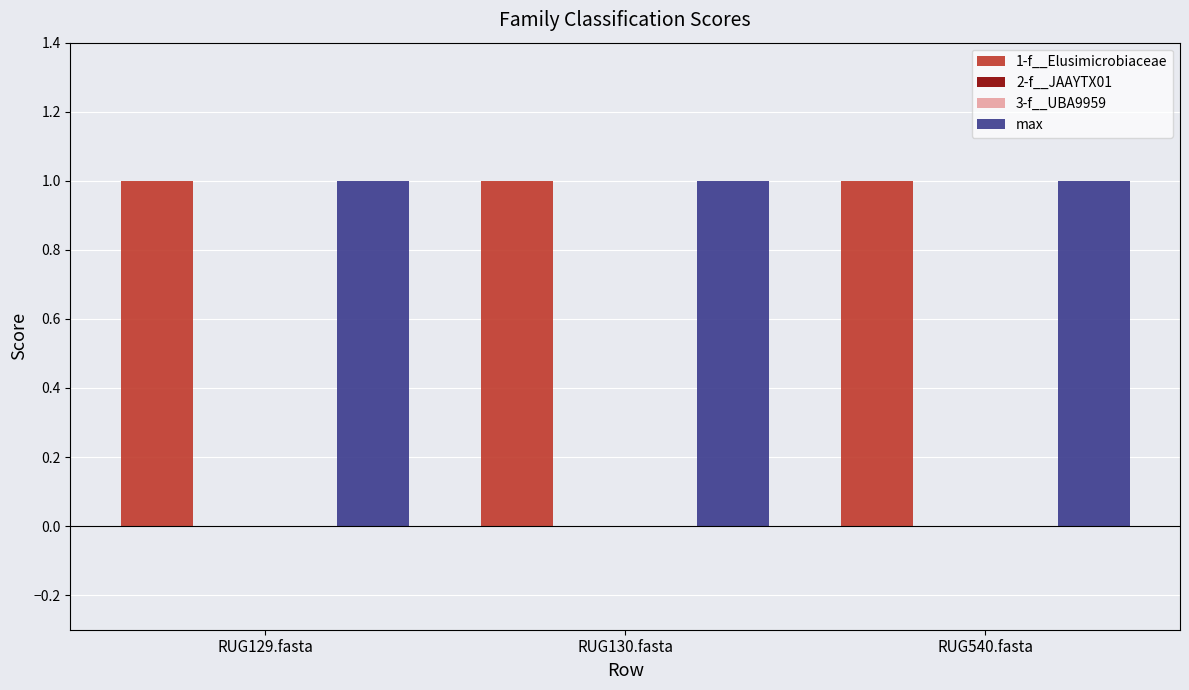

Which label corresponds to the smallest value in the chart?

RUG129.fasta